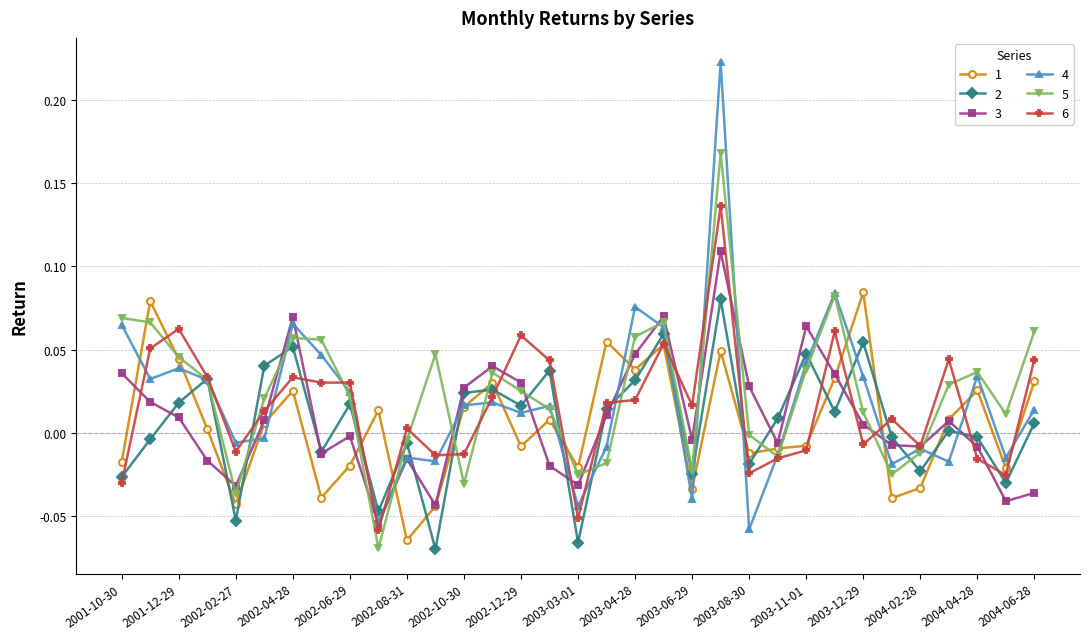

How many interior local peaks does the 3 series have?

8